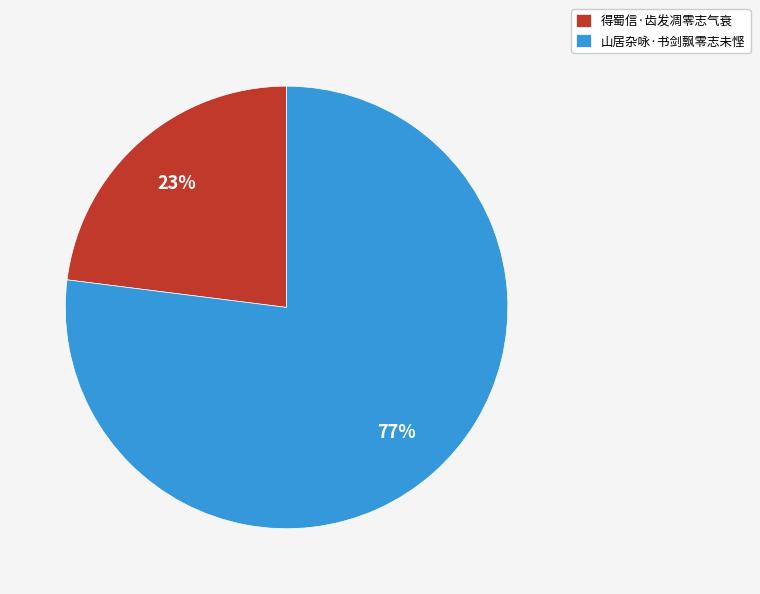

Is it true that 山居杂咏·书剑飘零志未悭 is 92% of the pie?

False